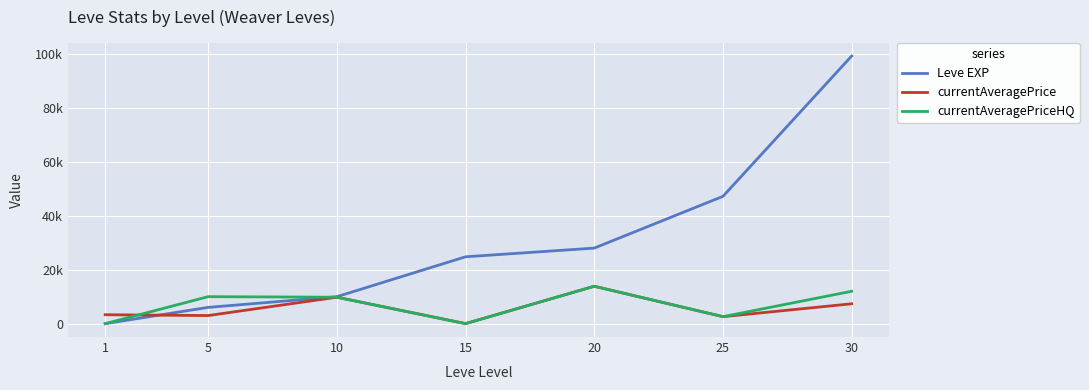

At which category does currentAveragePriceHQ reach its first local valley?

15